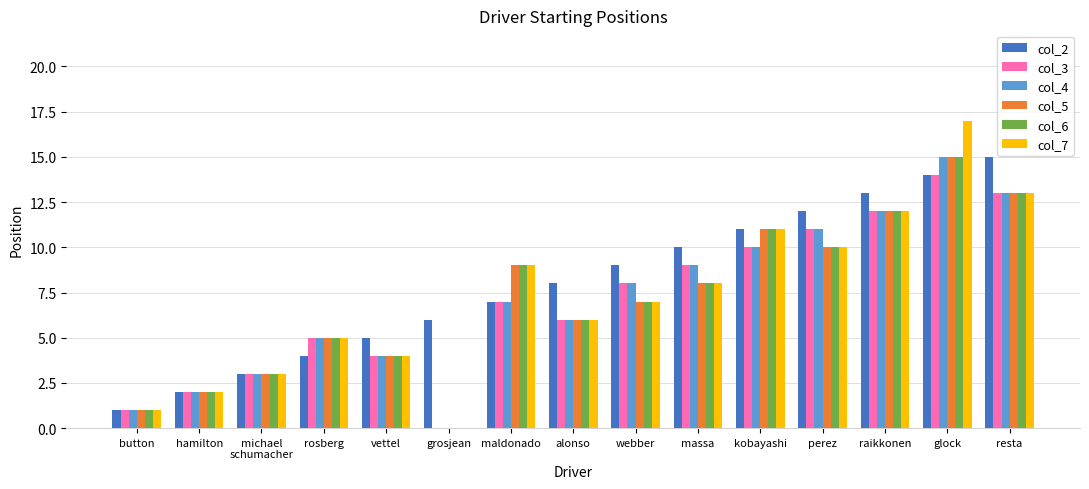

At which label is col_5 closest to 7?

webber